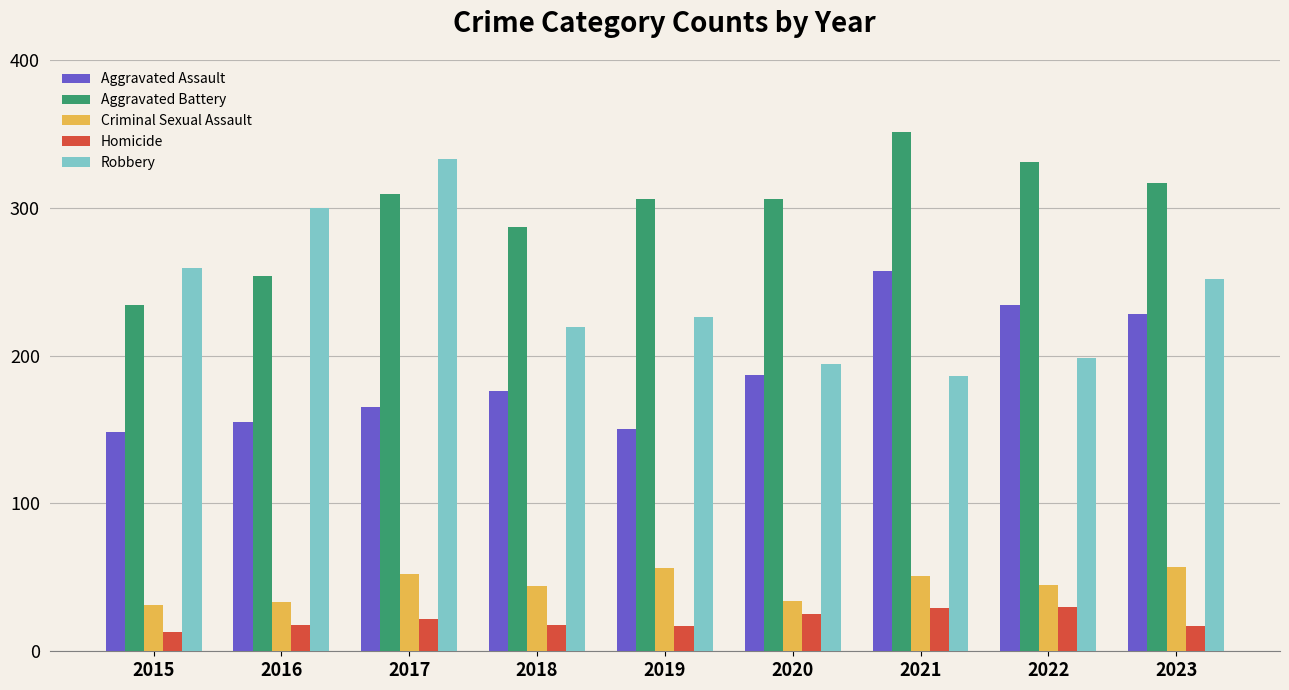

At which category does the chart reach its peak across all series?

2021